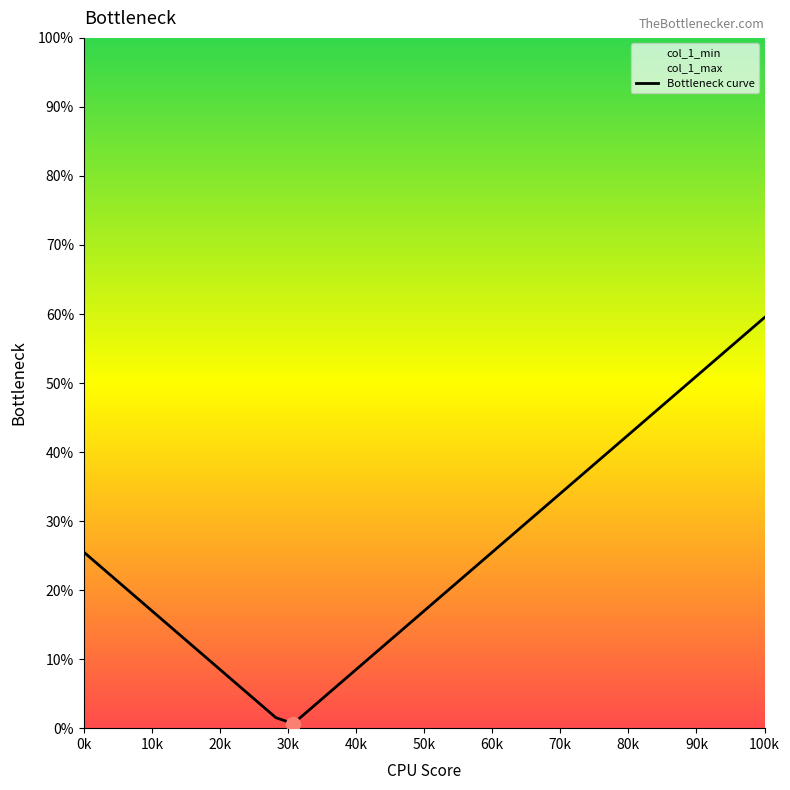

What is the maximum value shown in the chart?

59.5